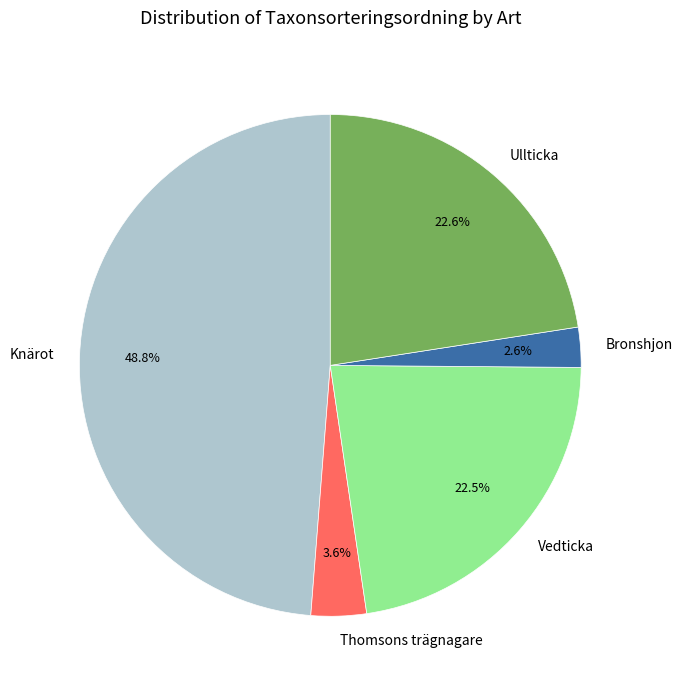

Between Knärot and Vedticka, which is larger?

Knärot